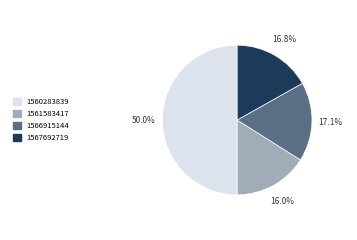

Count the number of slices in the pie.

4